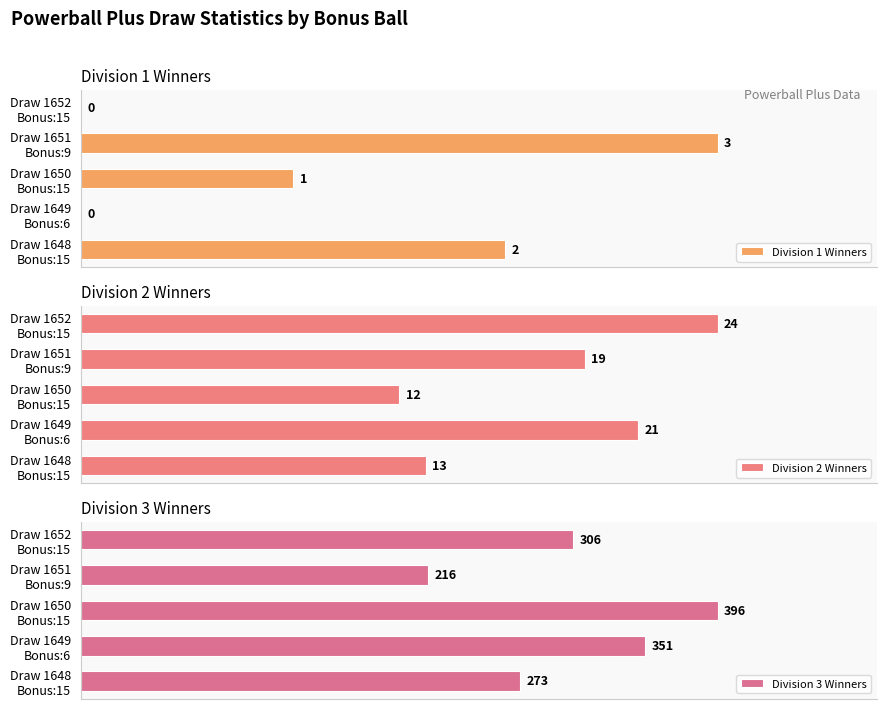

How many positive values does the Division 1 Winners series have?

3